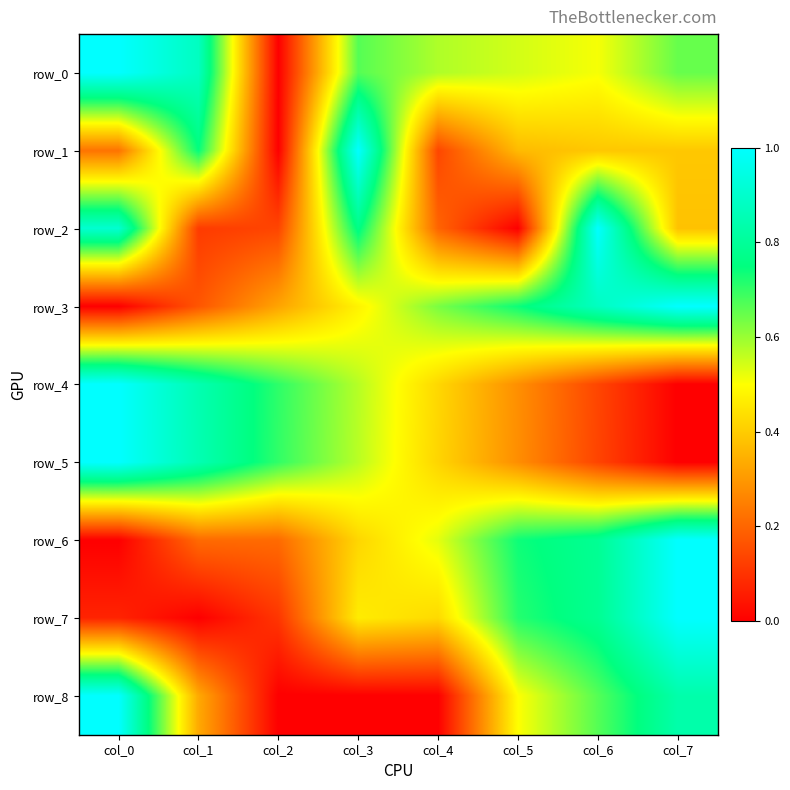

At how many categories does at least one series exceed 0?

8